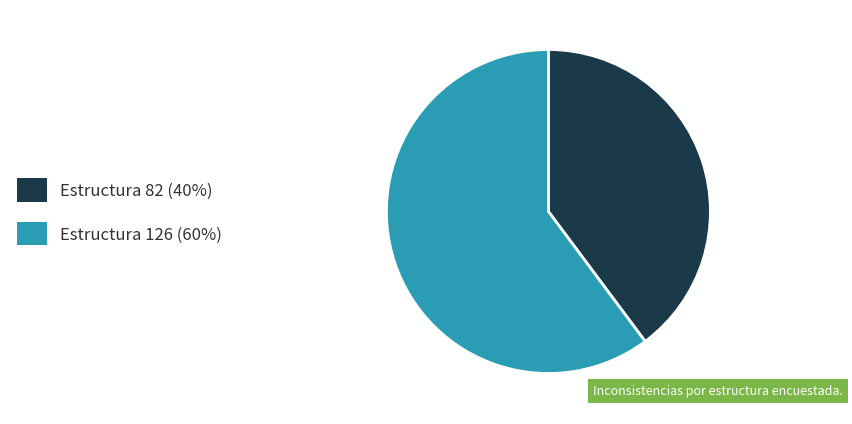

Is there any slice that represents more than half of the pie?

Yes